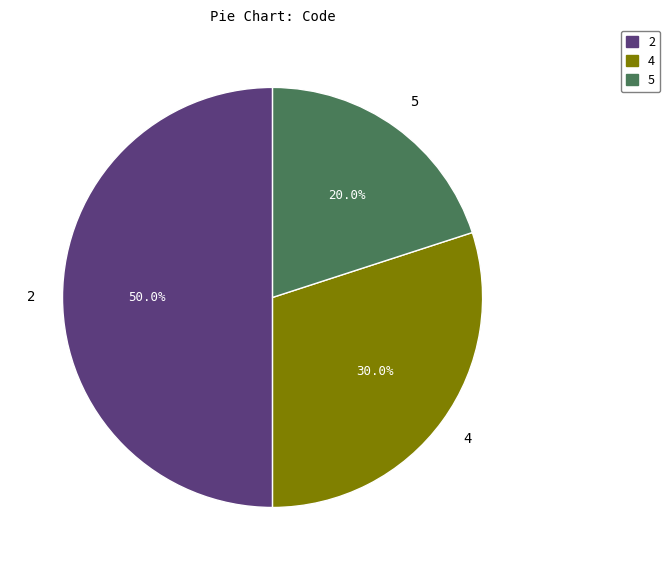

What percentage do 2 and 5 together represent?

70.0%